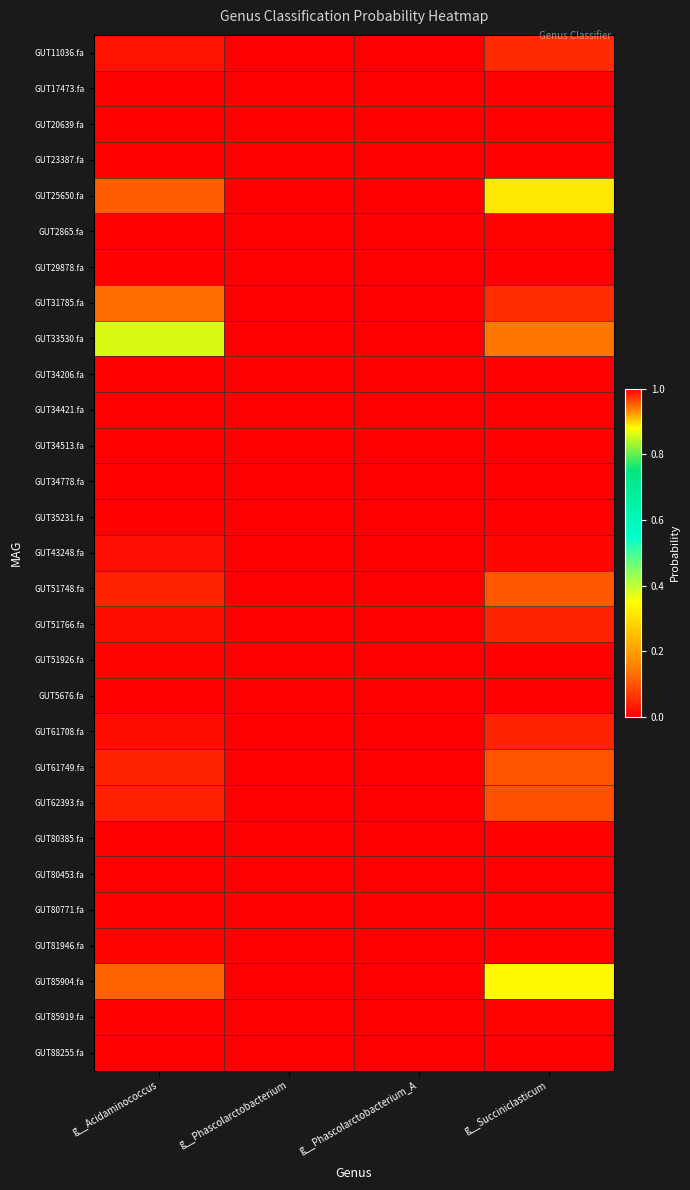

At which category is the sum across all series the highest?

g__Succiniclasticum